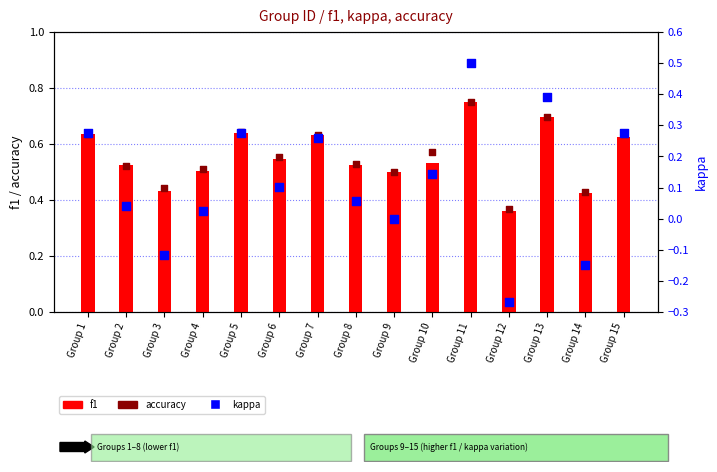

What is the total value across all series at Group 6?

1.2